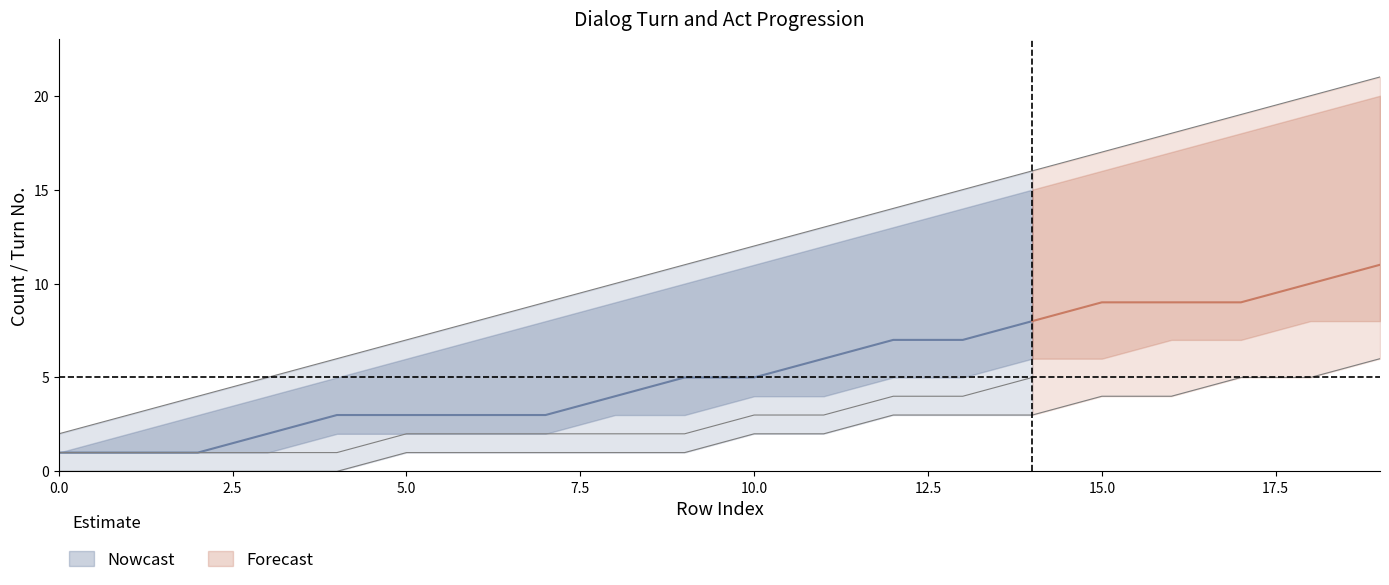

Reading left to right, transcribe all the data shown in this chart.

Turn_center: 0=1	1=1	2=1	3=2	4=3	5=3	6=3	7=3	8=4	9=5	10=5	11=6	12=7	13=7	14=8	15=9	16=9	17=9	18=10	19=11
Turn_upper: 0=1	1=2	2=3	3=4	4=5	5=6	6=7	7=8	8=9	9=10	10=11	11=12	12=13	13=14	14=15	15=16	16=17	17=18	18=19	19=20
Turn_lower: 0=1	1=1	2=1	3=1	4=2	5=2	6=2	7=2	8=3	9=3	10=4	11=4	12=5	13=5	14=6	15=6	16=7	17=7	18=8	19=8
DialogAct_center: 0=1	1=1	2=1	3=1	4=1	5=2	6=2	7=2	8=2	9=2	10=3	11=3	12=4	13=4	14=5	15=5	16=6	17=6	18=7	19=7
DialogAct_upper: 0=2	1=3	2=4	3=5	4=6	5=7	6=8	7=9	8=10	9=11	10=12	11=13	12=14	13=15	14=16	15=17	16=18	17=19	18=20	19=21
DialogAct_lower: 0=0	1=0	2=0	3=0	4=0	5=1	6=1	7=1	8=1	9=1	10=2	11=2	12=3	13=3	14=3	15=4	16=4	17=5	18=5	19=6